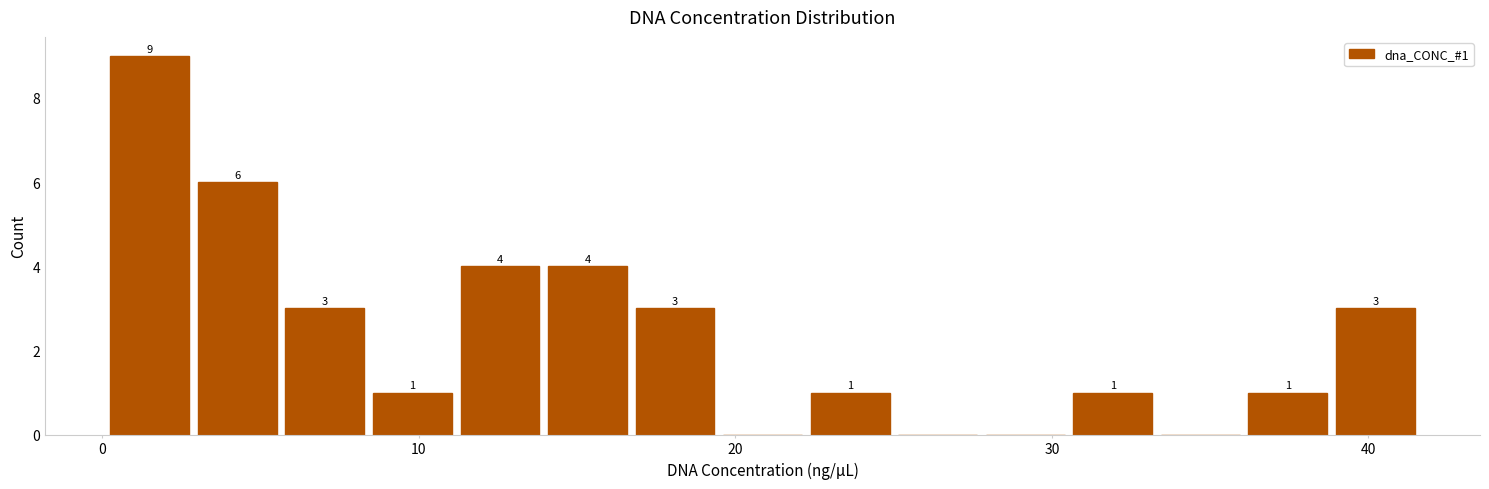

Around what value on the x-axis is the tallest bar? Give the approximate position of its centre, as read against the axis.

2